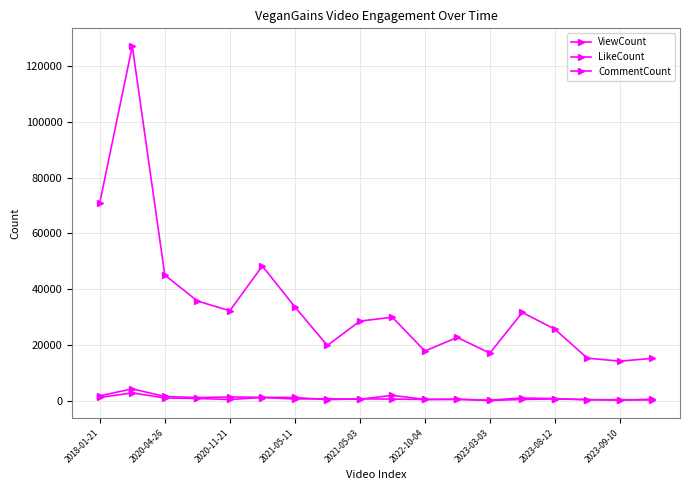

In ViewCount, how many points are higher than both neighbors (excluding endpoints)?

5